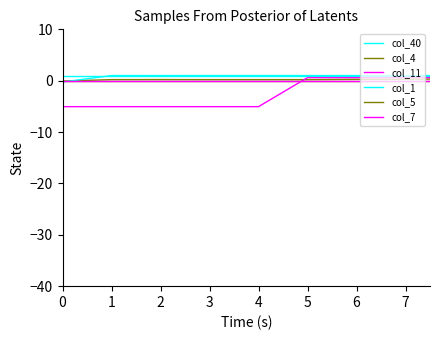

Does the chart display data point markers on the line(s)?

No